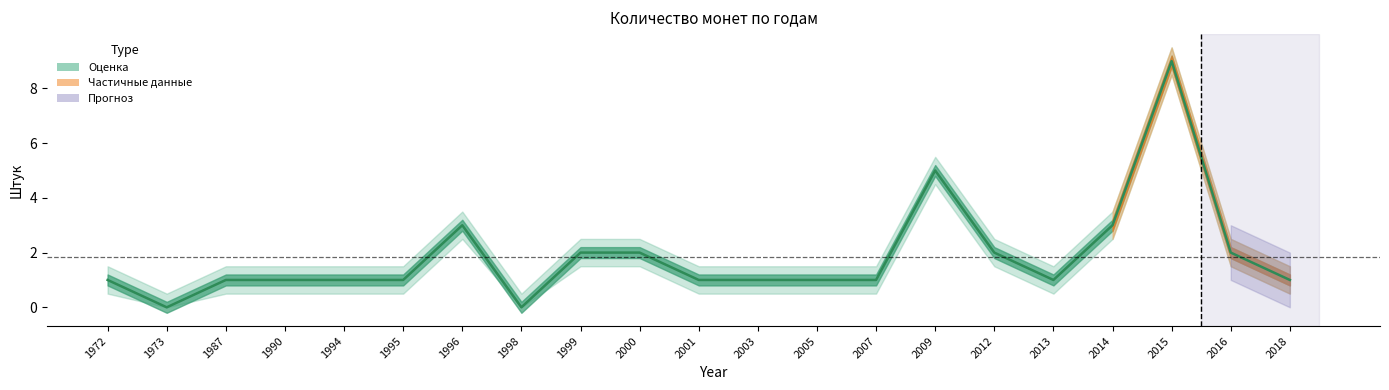

At which label does the data first exceed 1?

1996